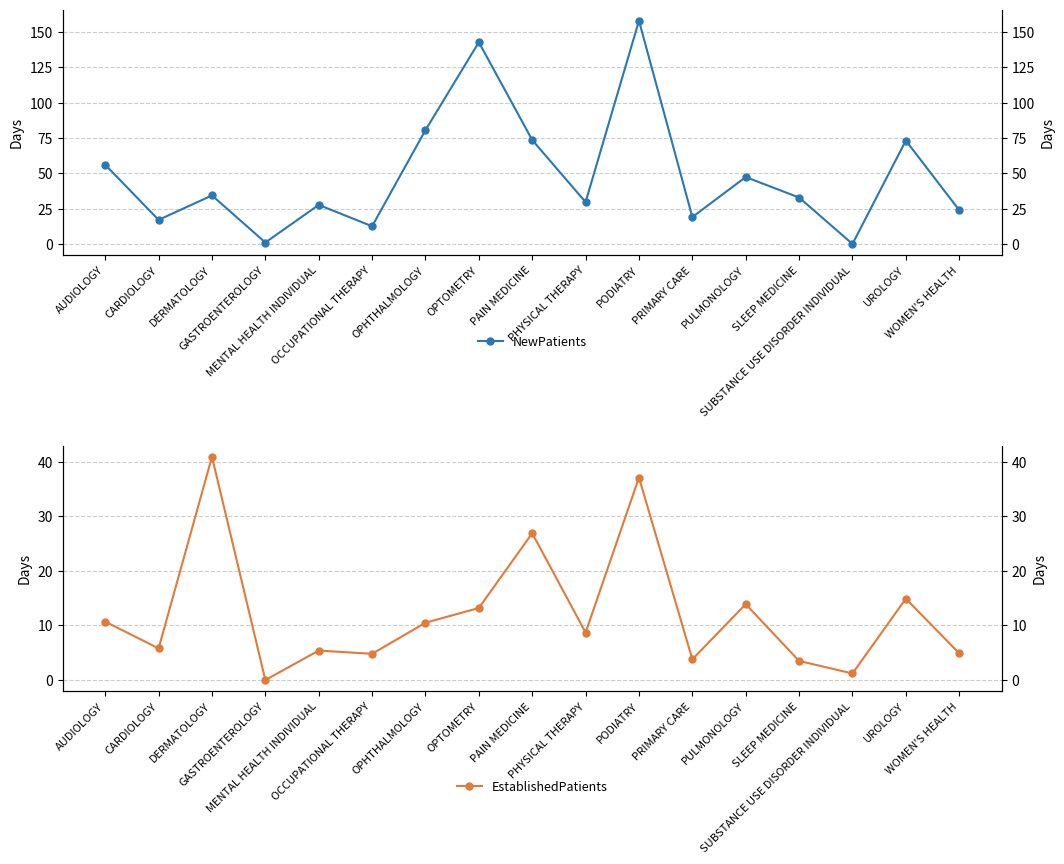

True or false: EstablishedPatients has more than 1 points higher than both neighbors.

True